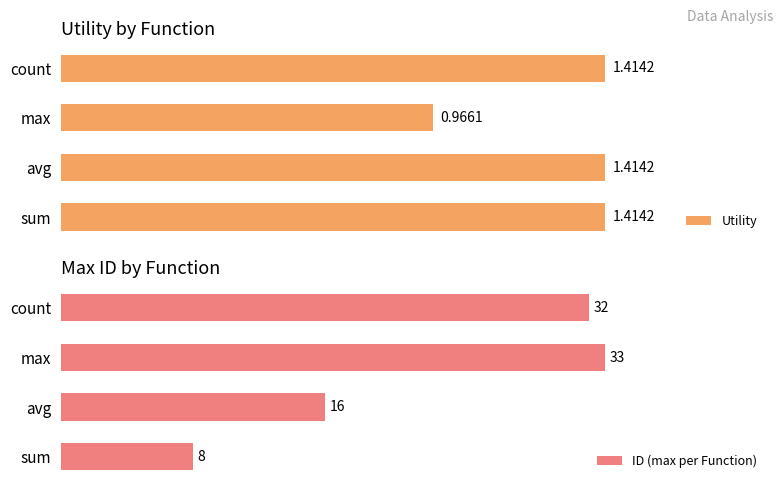

At which label is Utility closest to 1?

max